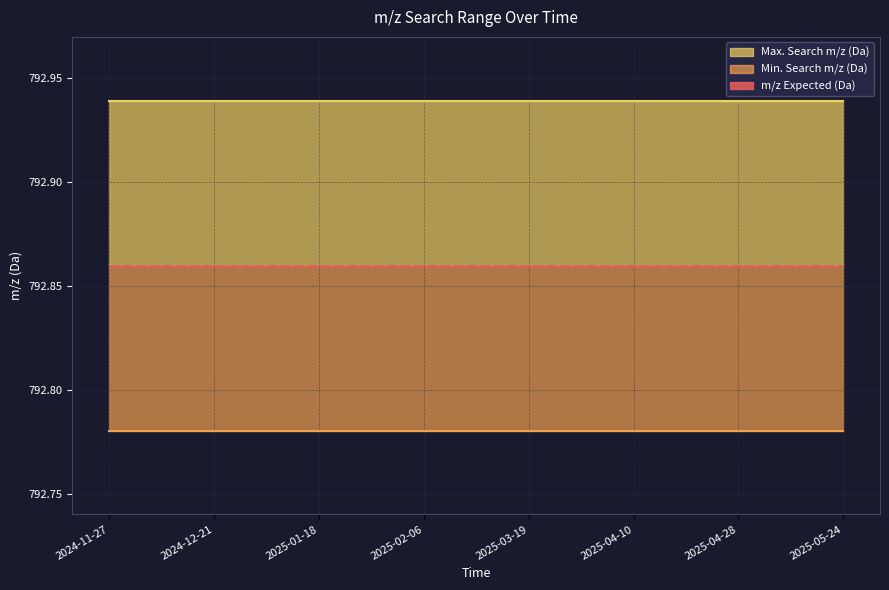

Reading left to right, what are all the values shown in this chart?

m/z Expected (Da): 792.9	792.9	792.9	792.9	792.9	792.9	792.9	792.9
Min. Search m/z (Da): 792.8	792.8	792.8	792.8	792.8	792.8	792.8	792.8
Max. Search m/z (Da): 792.9	792.9	792.9	792.9	792.9	792.9	792.9	792.9